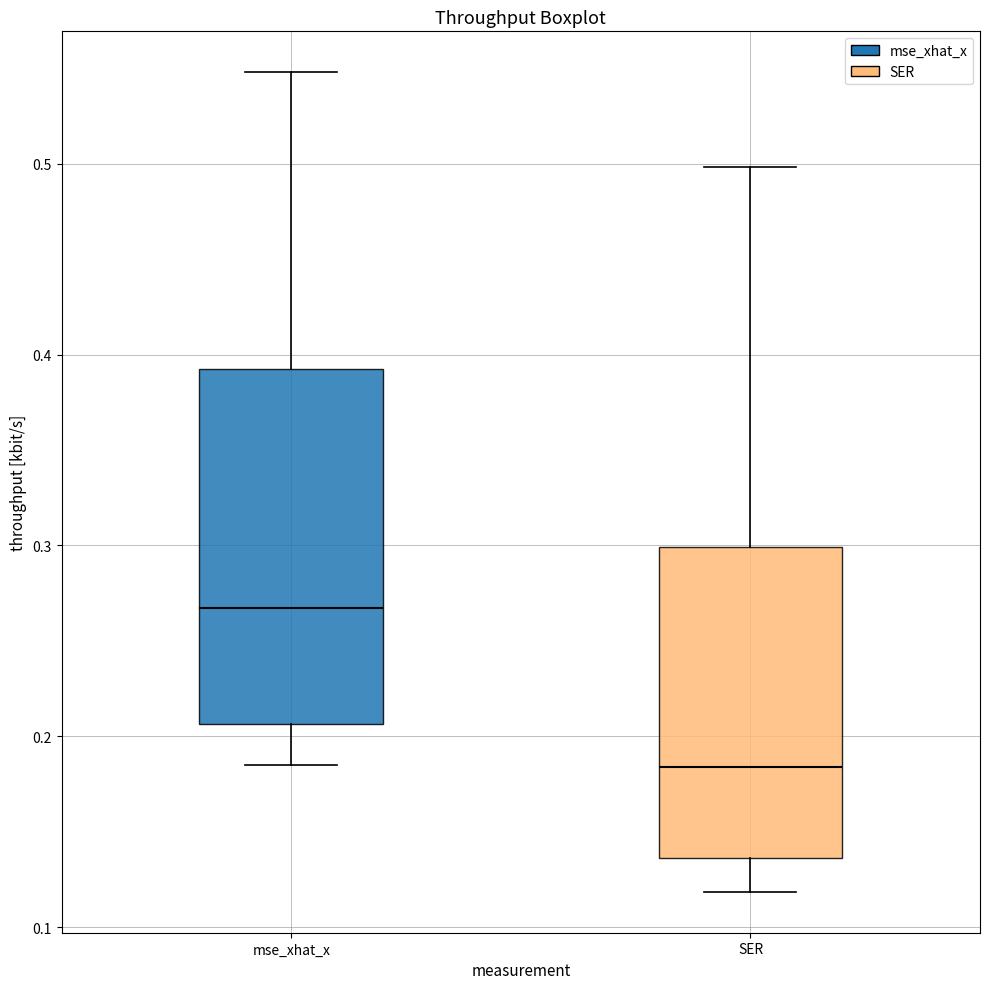

Reading left to right, read every box against the y-axis: the position of its median line, the range the box covers, and the ends of its whiskers. The values are not printed on the chart, so give them approximately, as read against the axis.

mse_xhat_x: median 0.27, box 0.21 to 0.39, whiskers 0.18 to 0.55
SER: median 0.18, box 0.14 to 0.30, whiskers 0.12 to 0.50